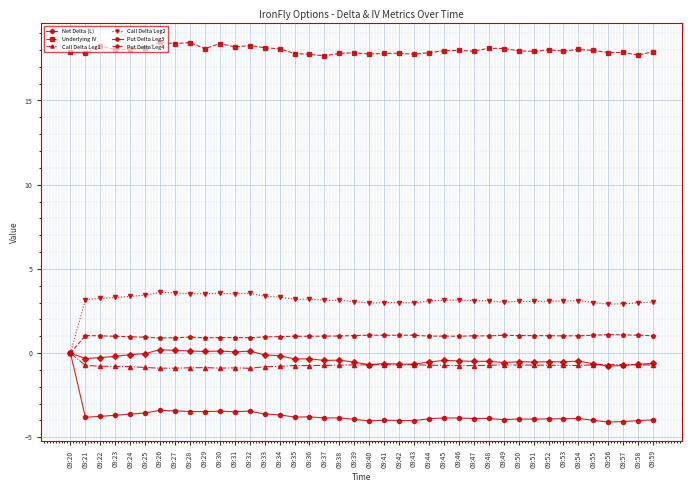

Count the number of data series in this chart.

6